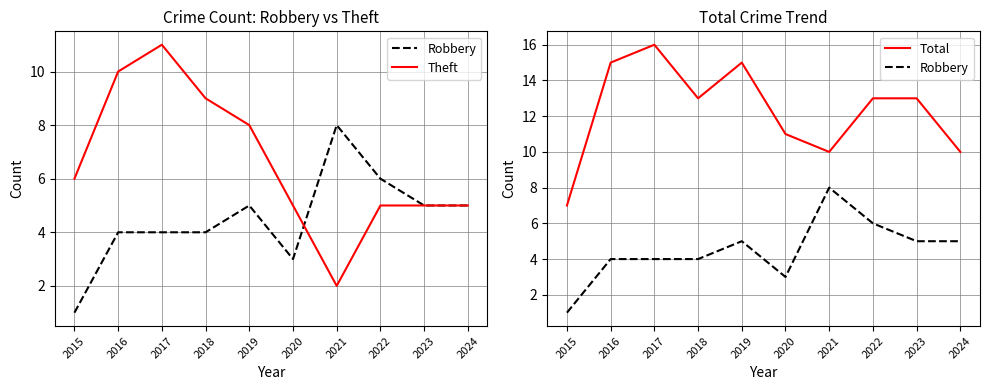

What is the difference between the highest and lowest values at 2024?

5